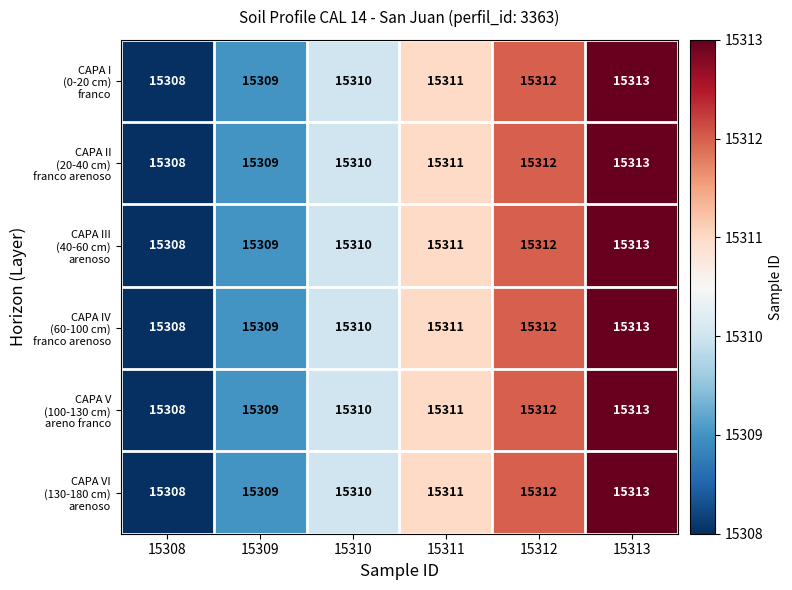

What is the total value across all series at 15312?

91872